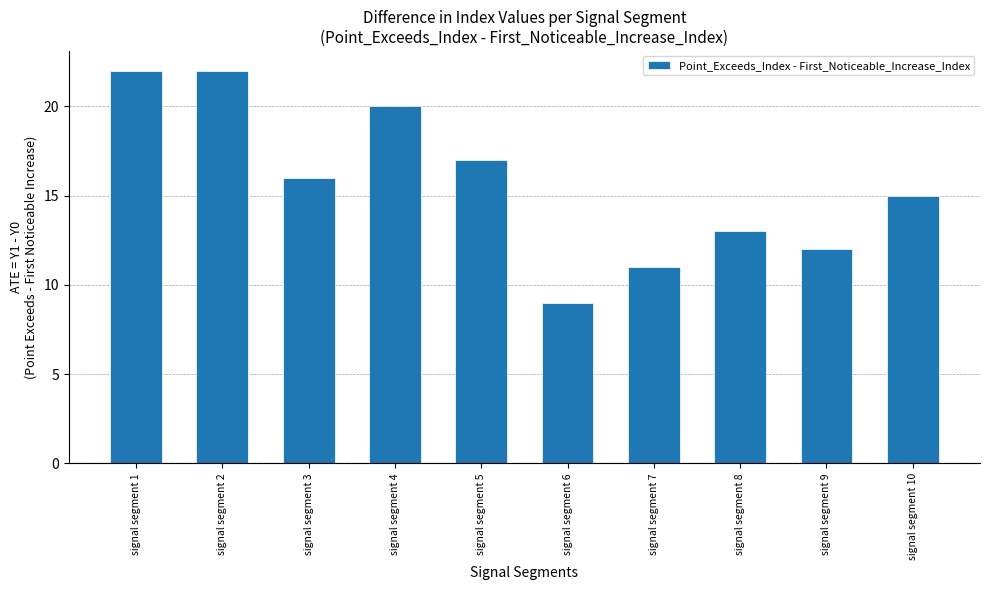

The chart shows a value of 20 at signal segment 10. True or false?

False